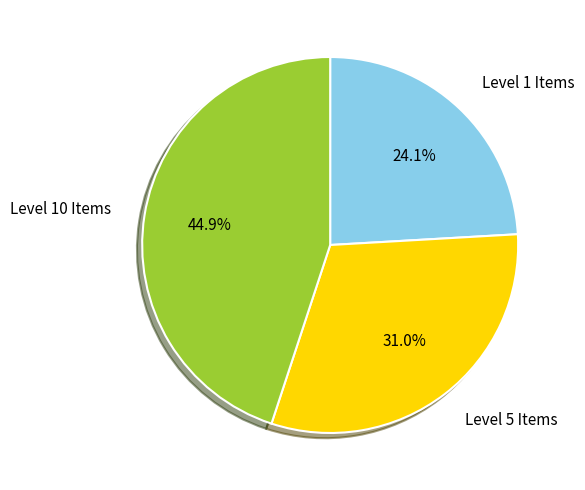

Rank the categories by value from lowest to highest.

Level 1 Items, Level 5 Items, Level 10 Items